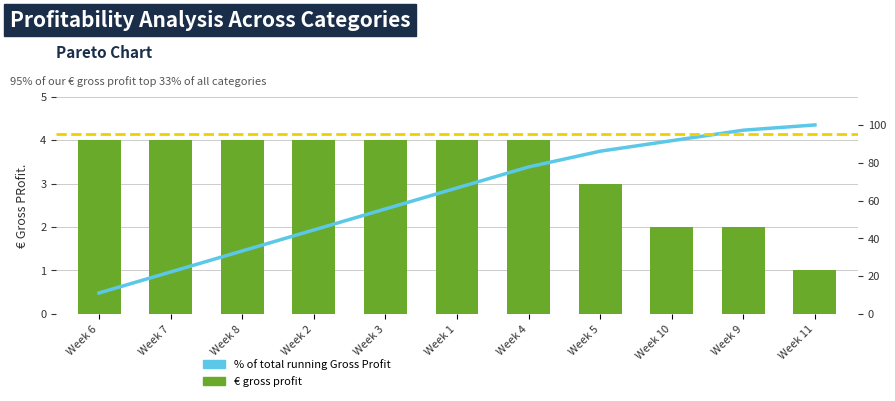

What is the approximate value of % of total running Gross Profit at Week 7?

22.2